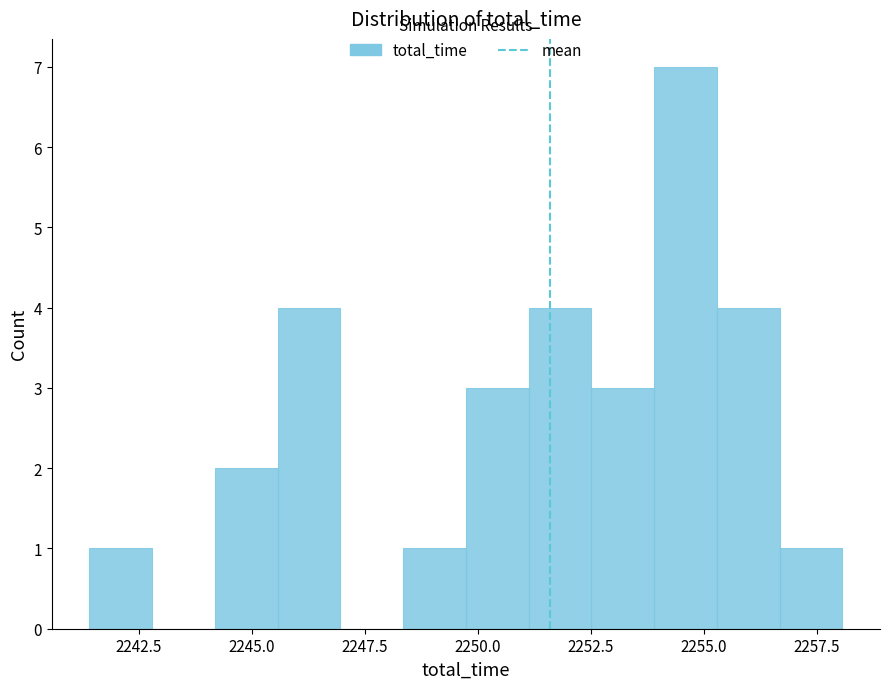

Around what value on the x-axis is the tallest bar? Give the approximate position of its centre, as read against the axis.

2254.5